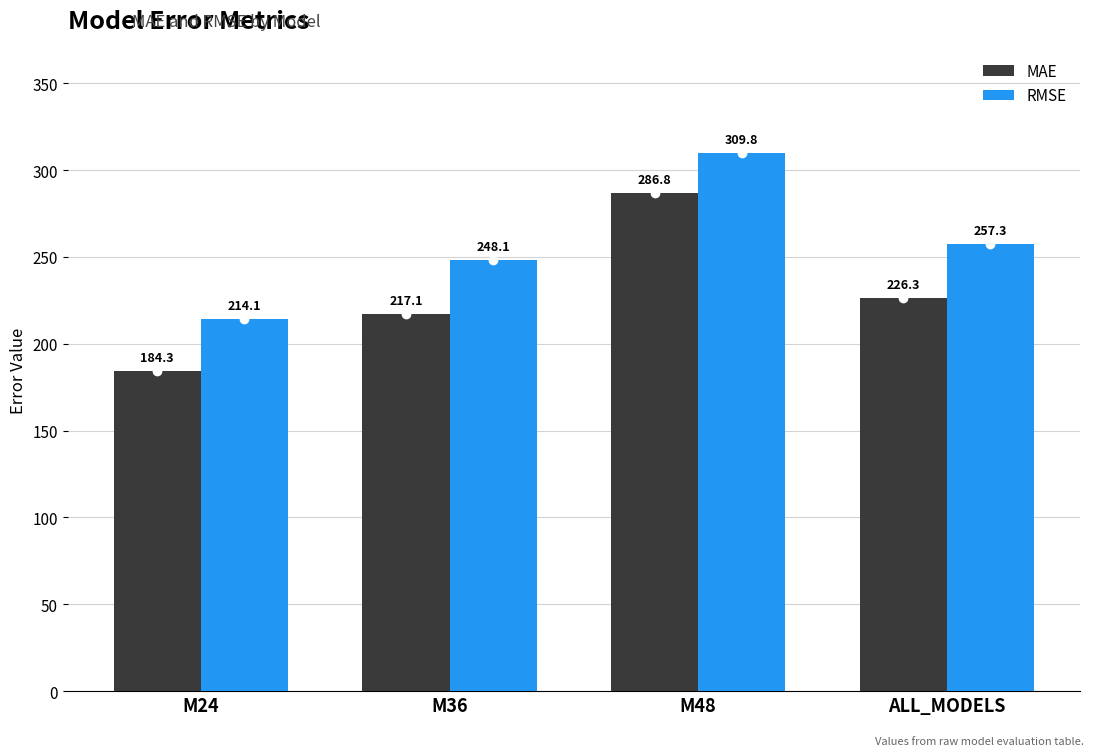

Reading left to right, list all the values displayed in this chart.

MAE: M24=184.3	M36=217.1	M48=286.8	ALL_MODELS=226.3
RMSE: M24=214.1	M36=248.1	M48=309.8	ALL_MODELS=257.3